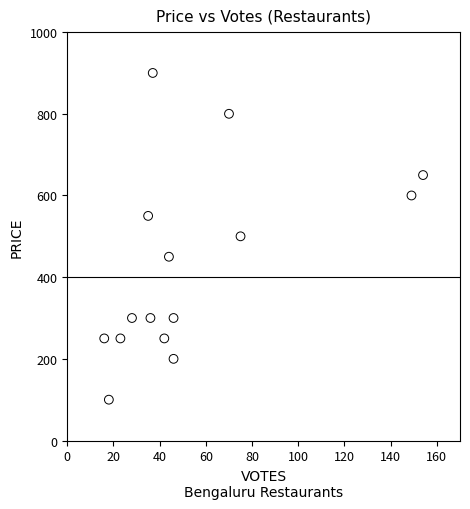

What is the range of X values (max minus min)?

138